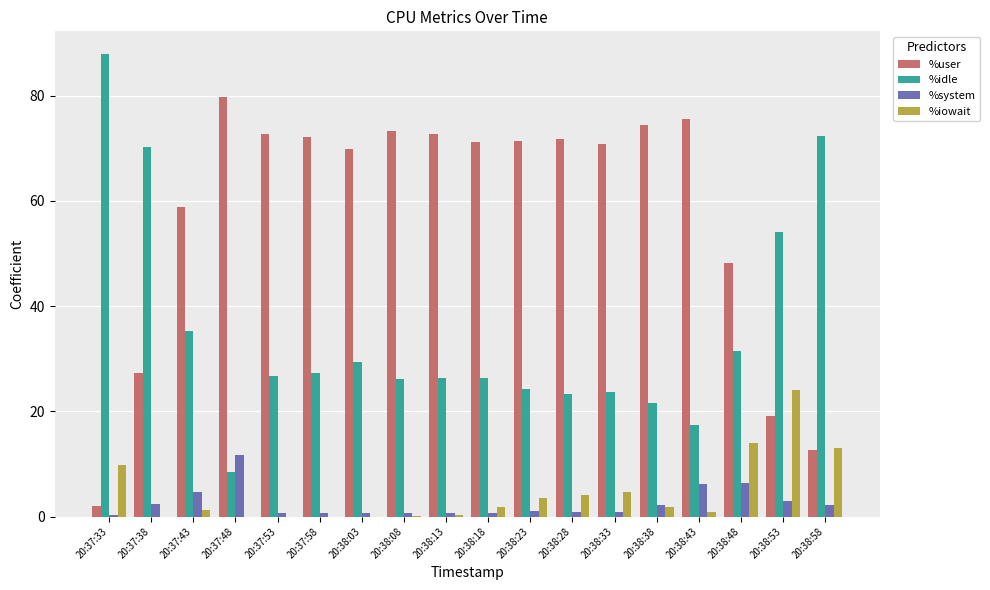

Between 20:37:43 and 20:38:58, which series saw the biggest shift?

%user